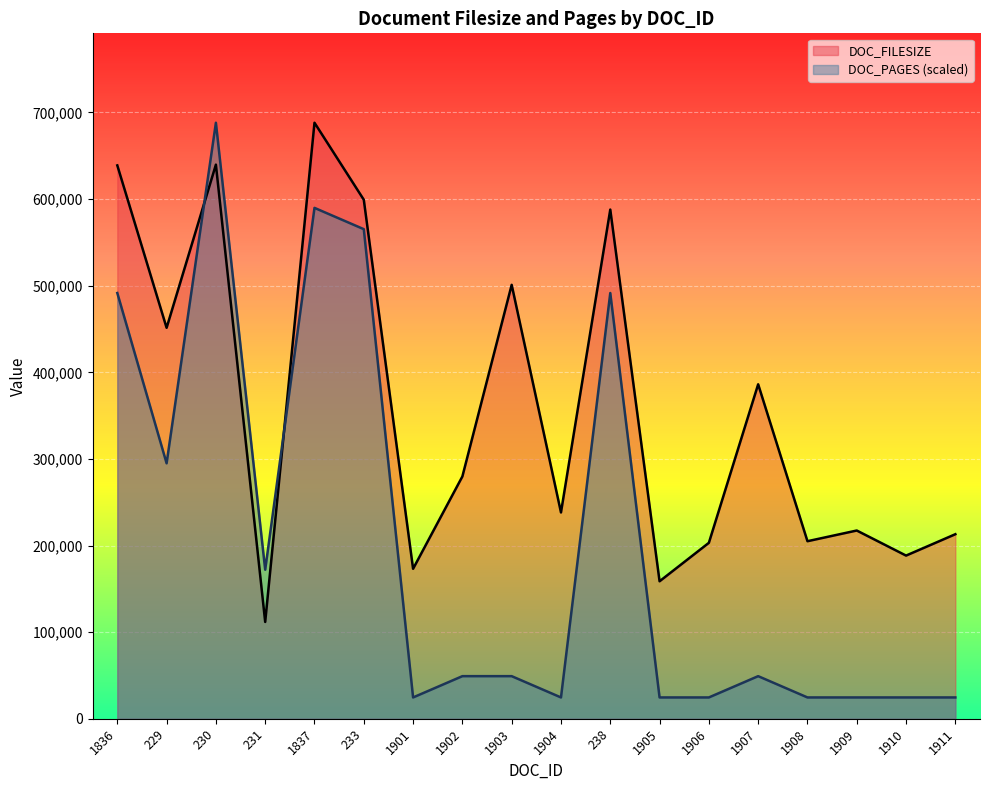

What is the difference between the maximum and second lowest values in the DOC_FILESIZE series?

529447.0